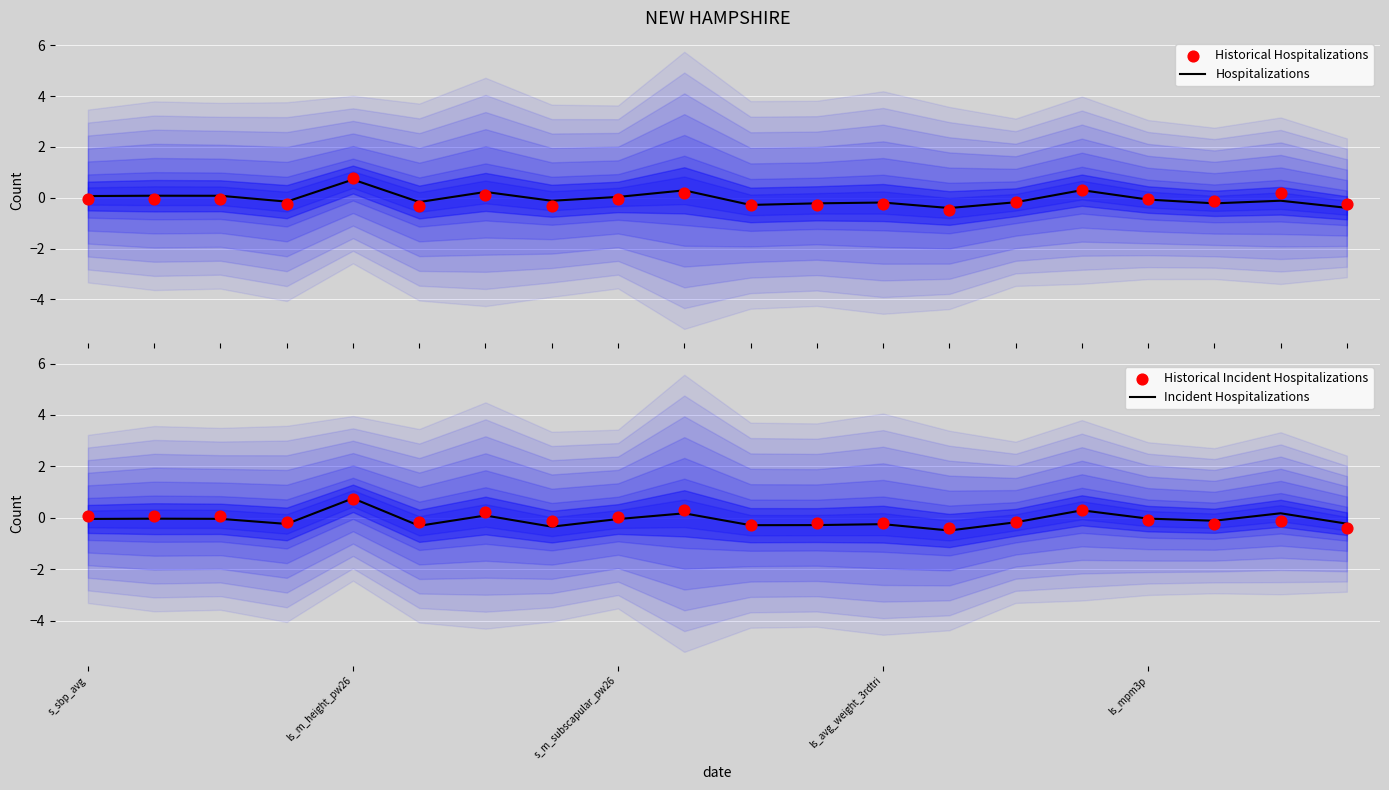

Which series has the largest total across all categories?

Hospitalizations